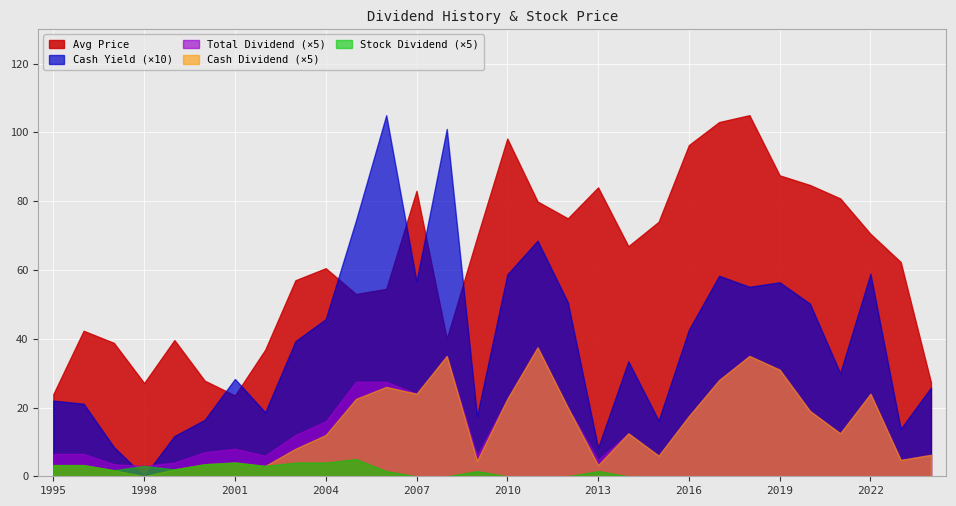

After their last crossing, which series has the higher values: Stock Dividend or Cash Yield (%)?

Cash Yield (%)